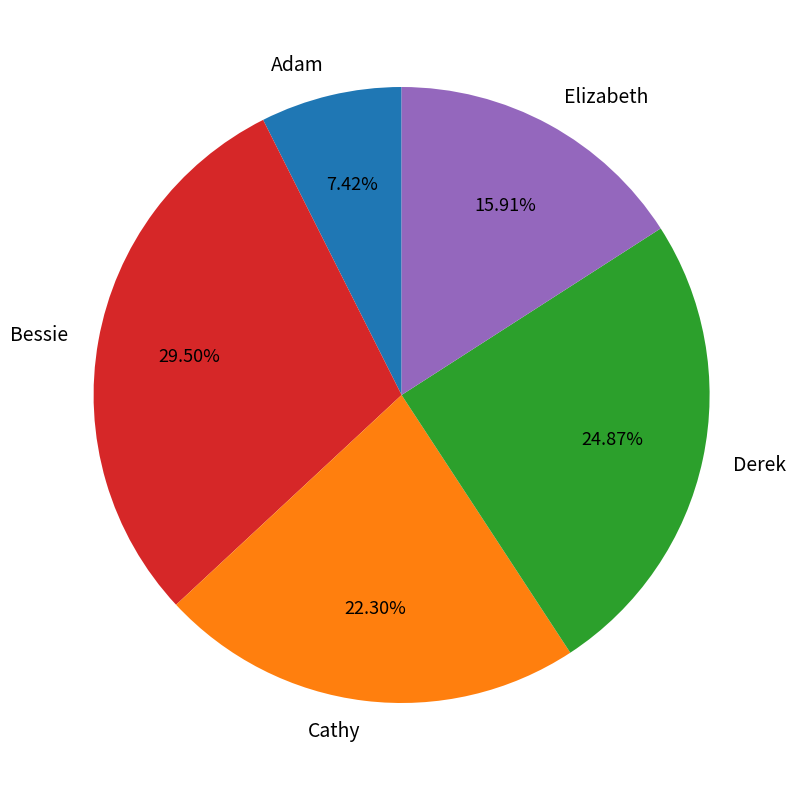

Which has a higher value, Derek or Adam?

Derek